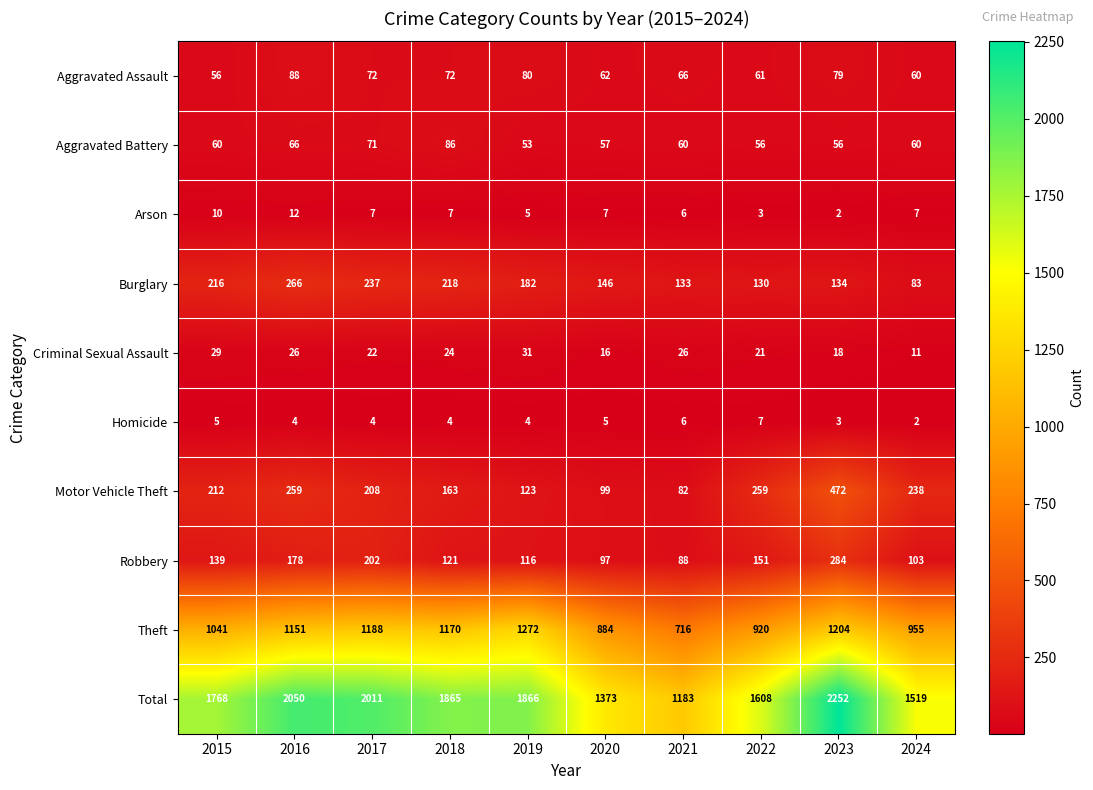

At 2016, list the series in order from largest to smallest.

Total, Theft, Burglary, Motor Vehicle Theft, Robbery, Aggravated Assault, Aggravated Battery, Criminal Sexual Assault, Arson, Homicide